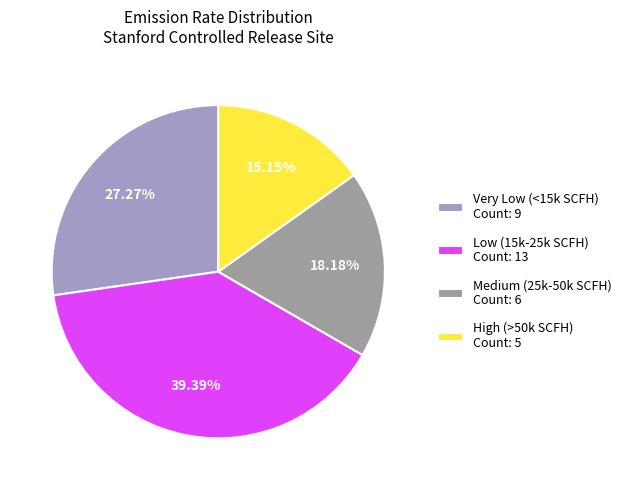

Rank the categories by value from highest to lowest.

Low (15k-25k SCFH) Count: 13, Very Low (<15k SCFH) Count: 9, Medium (25k-50k SCFH) Count: 6, High (>50k SCFH) Count: 5